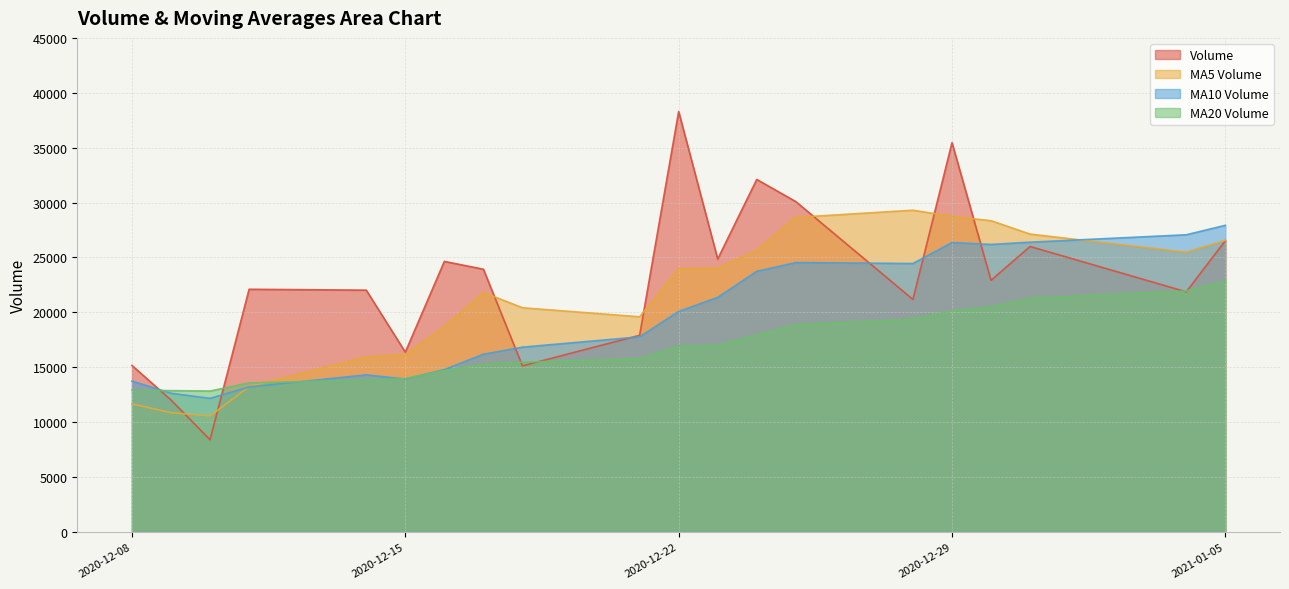

True or false: v_ma5 has more than 2 interior local peaks.

False